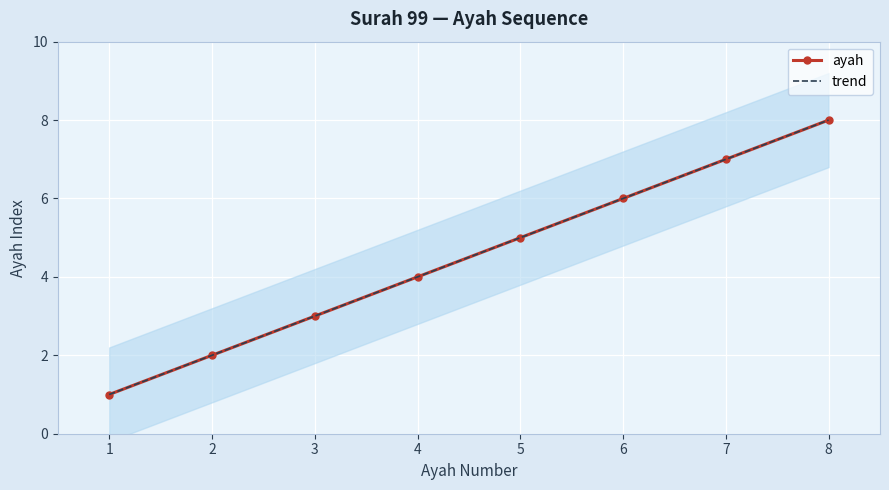

Is the value of ayah at 1 greater than the value of trend at 4?

No